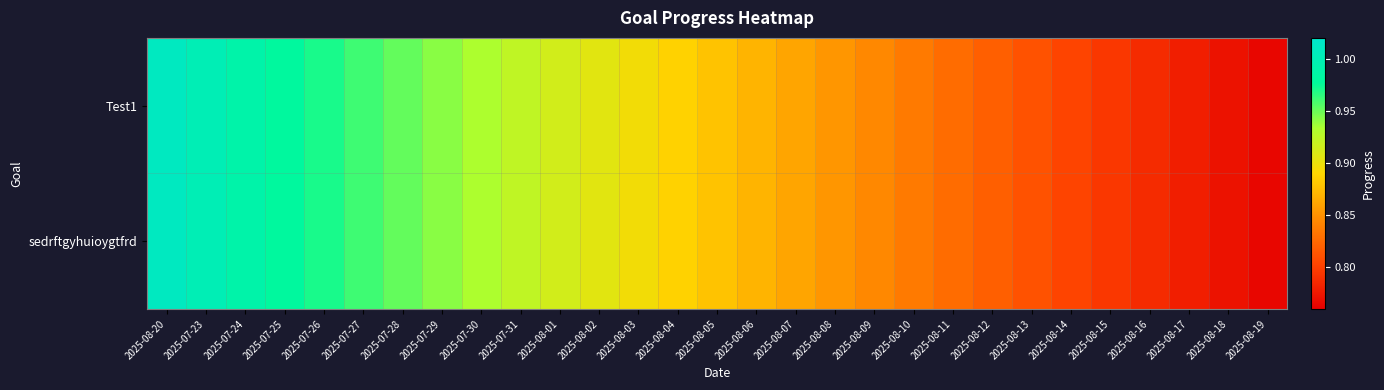

At which category is the sum across all series the highest?

2025-08-20